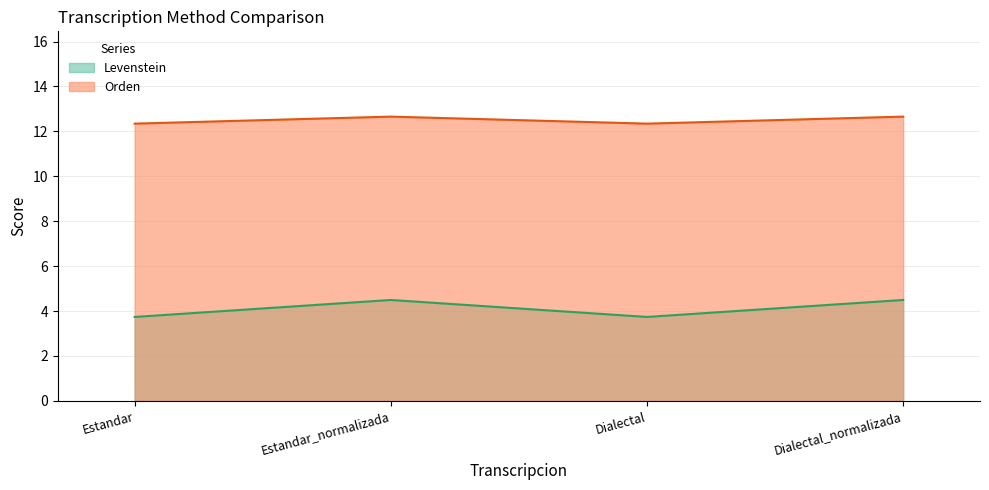

What is the maximum value for Levenstein?

4.5